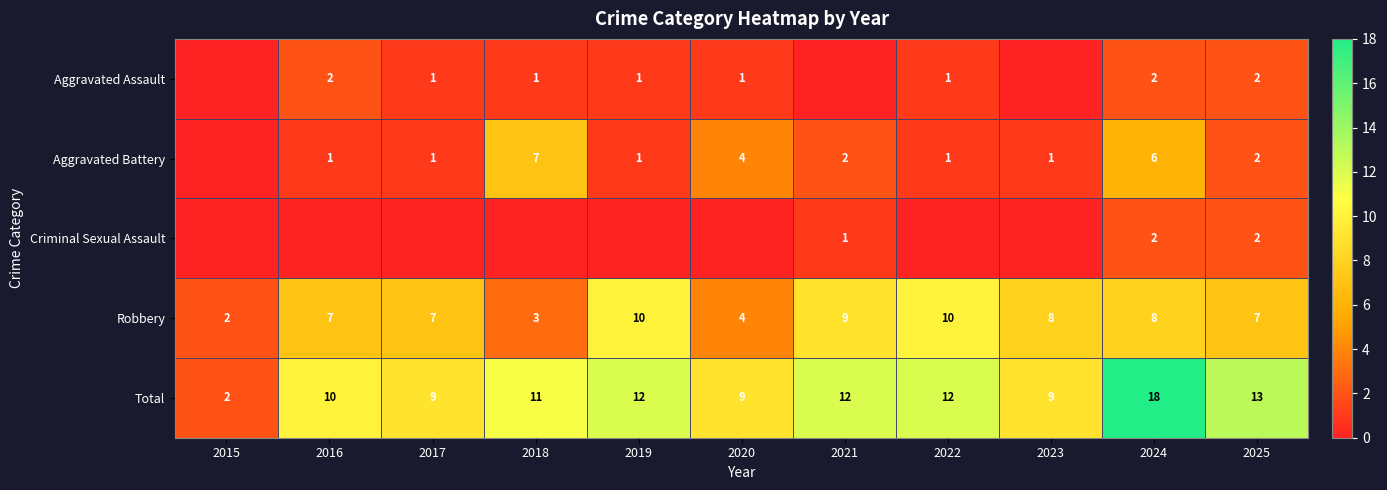

What is the difference between the Total values at 2023 and 2022?

3